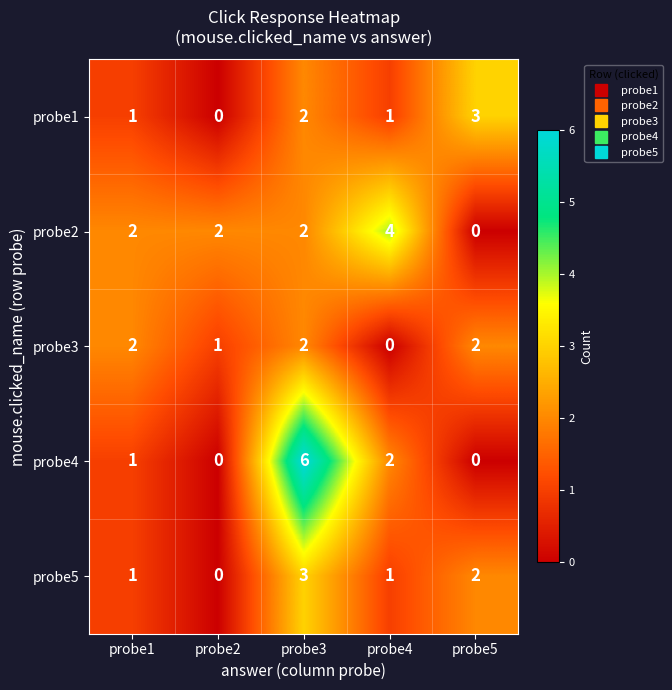

What is the total value across all series at probe3?

15